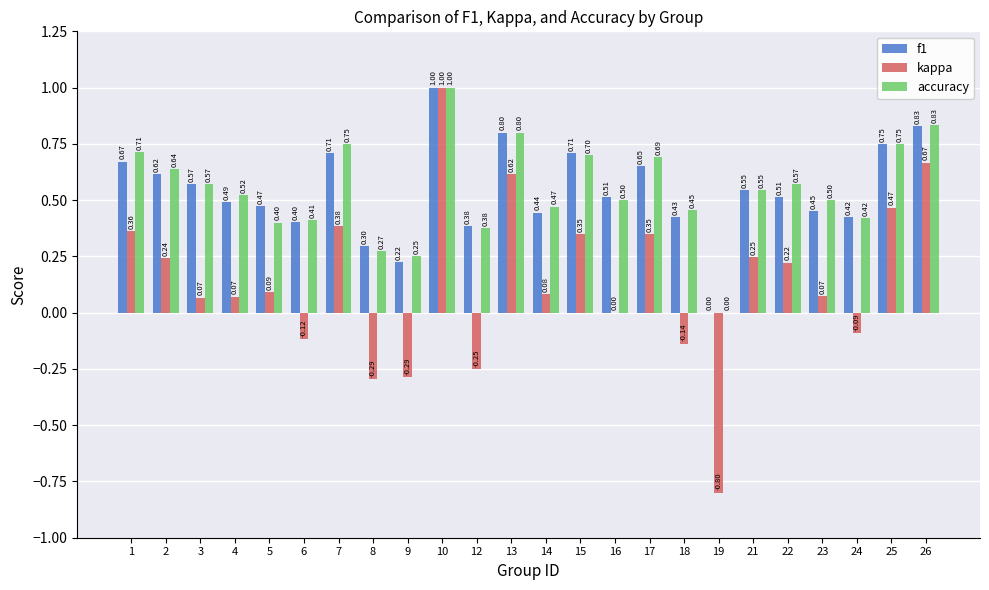

What is the sum of all kappa values?

3.3